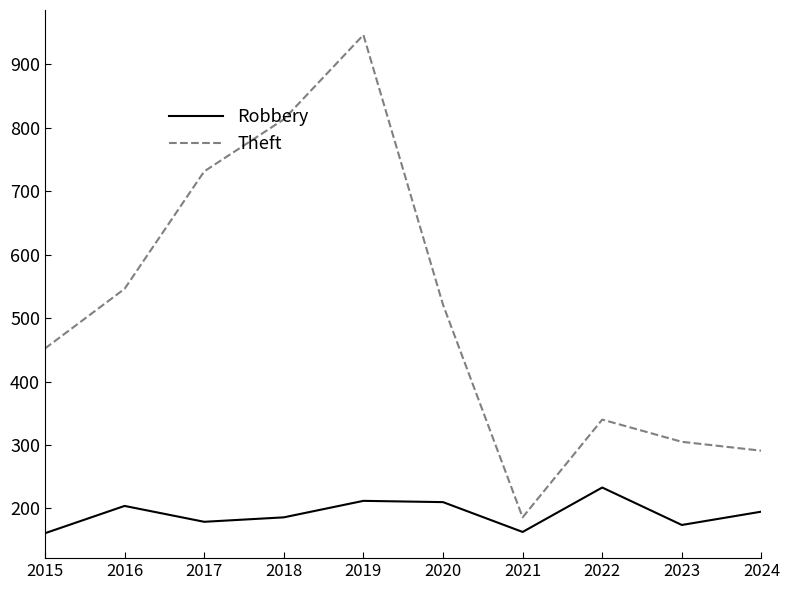

At 2023, list the series in order from largest to smallest.

Theft, Robbery